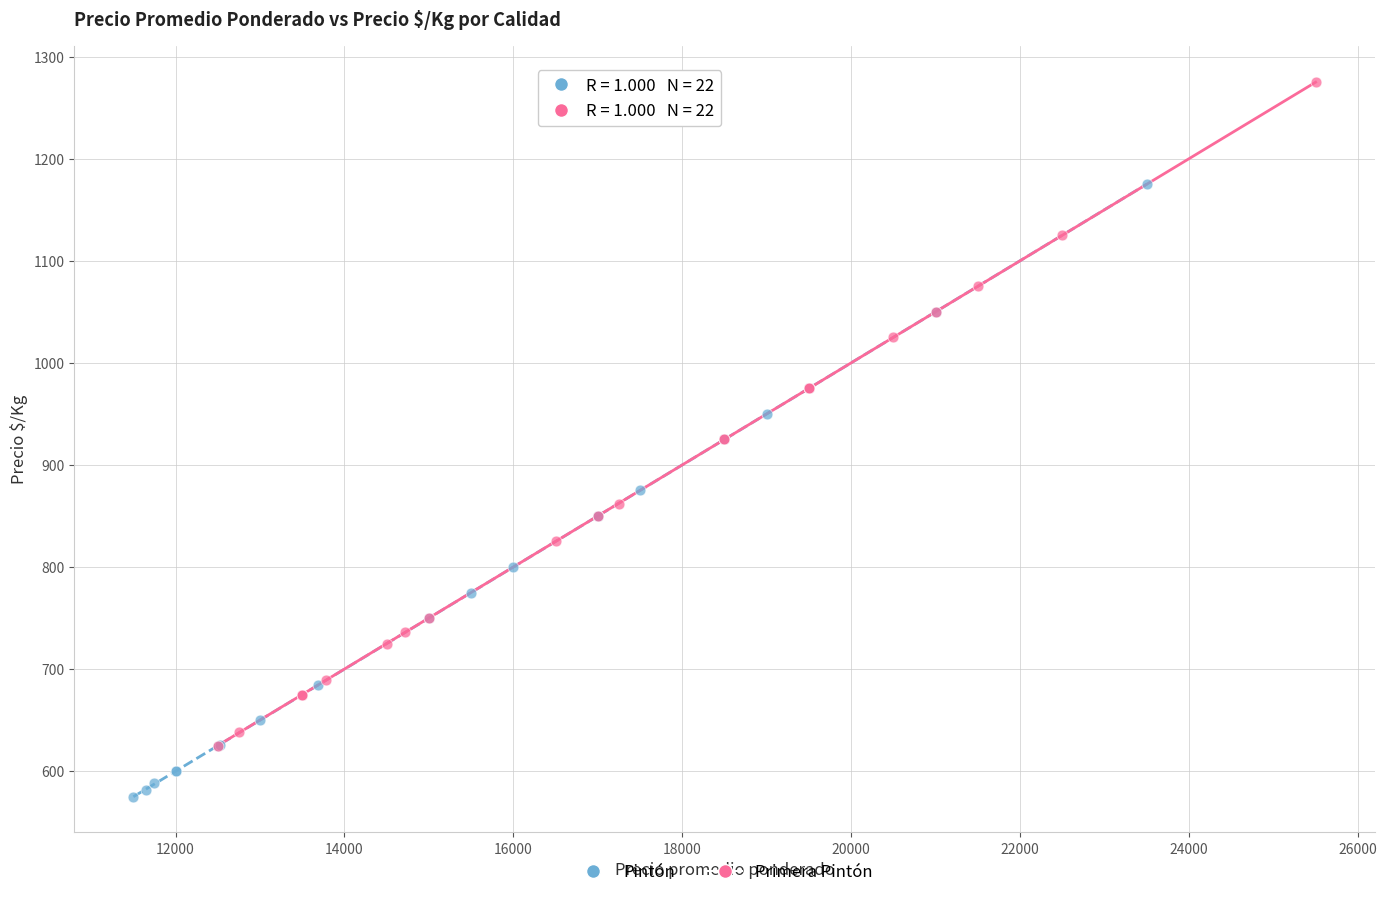

Which series reaches the maximum Y coordinate?

Primera Pintón